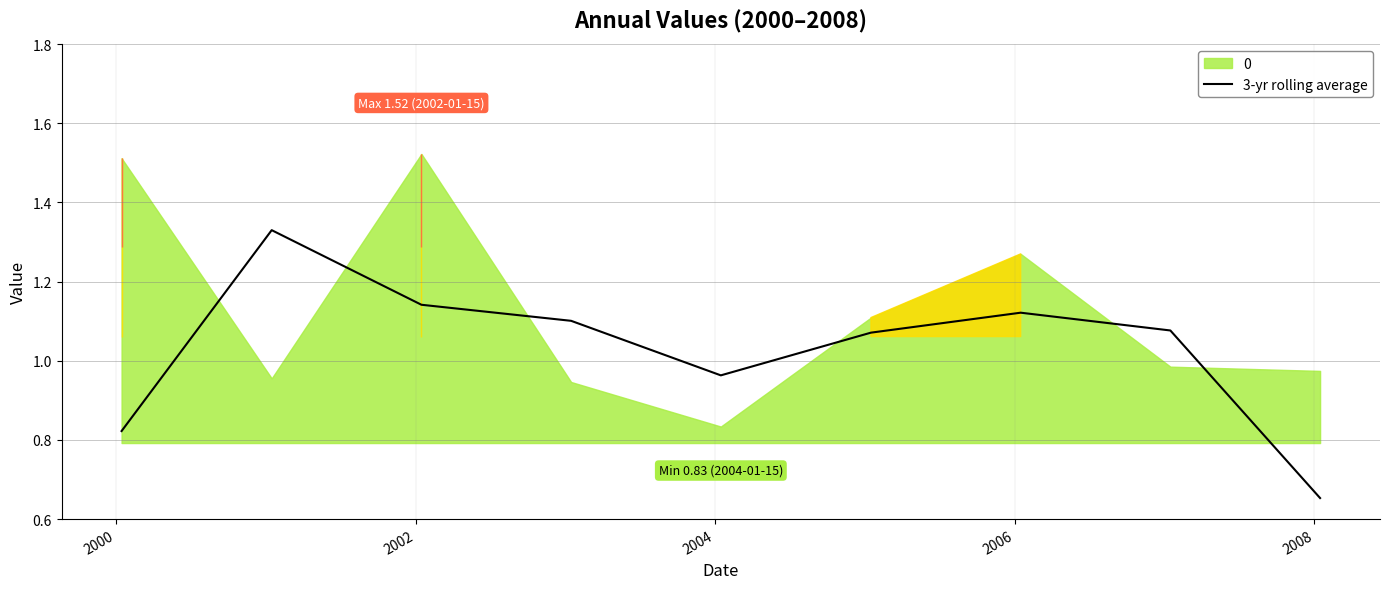

At which category does the data reach its first local peak?

2000